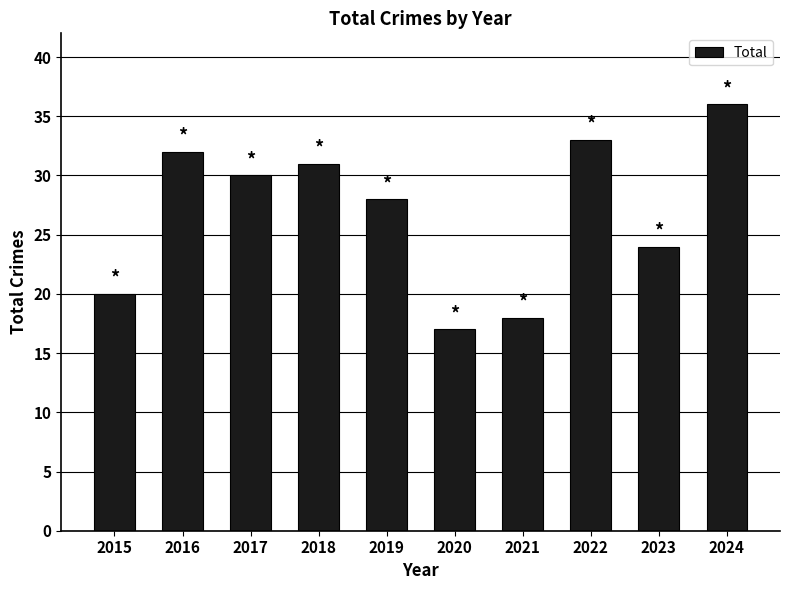

At which label does the data first exceed 30?

2016